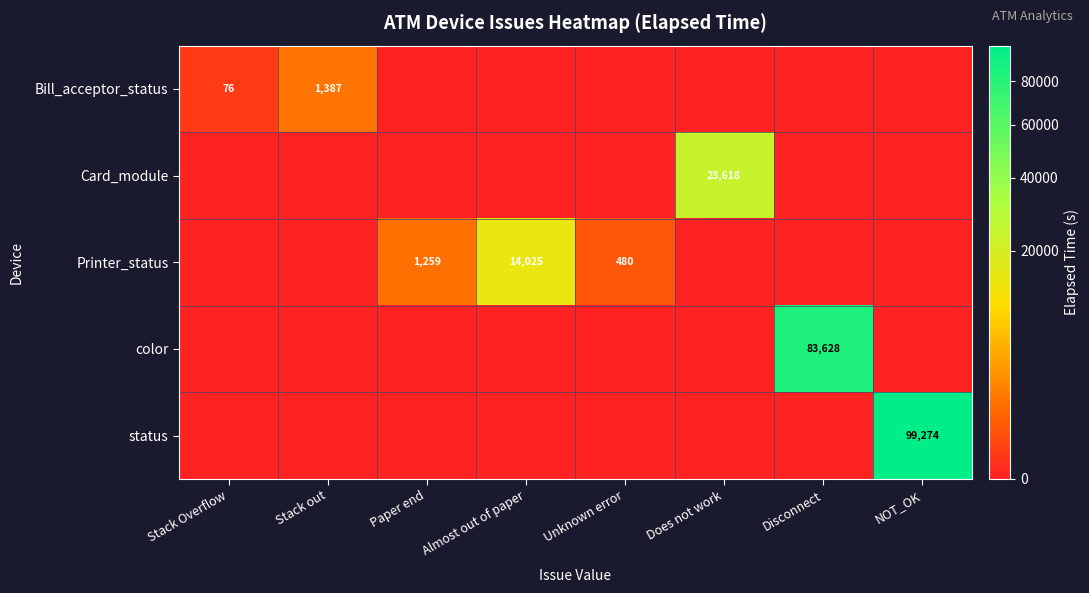

Is it true that Card_module equals 36835 at Does not work?

False